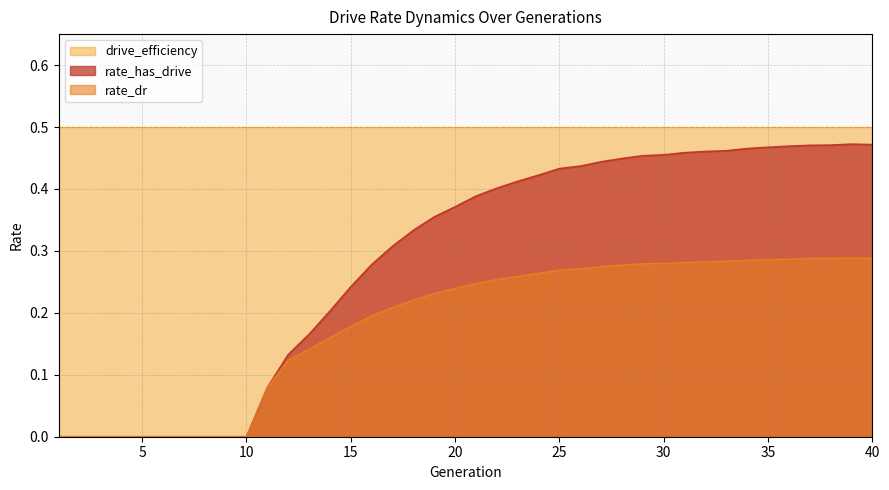

List the series in order of their peak value, lowest first.

rate_dr, rate_has_drive, drive_efficiency